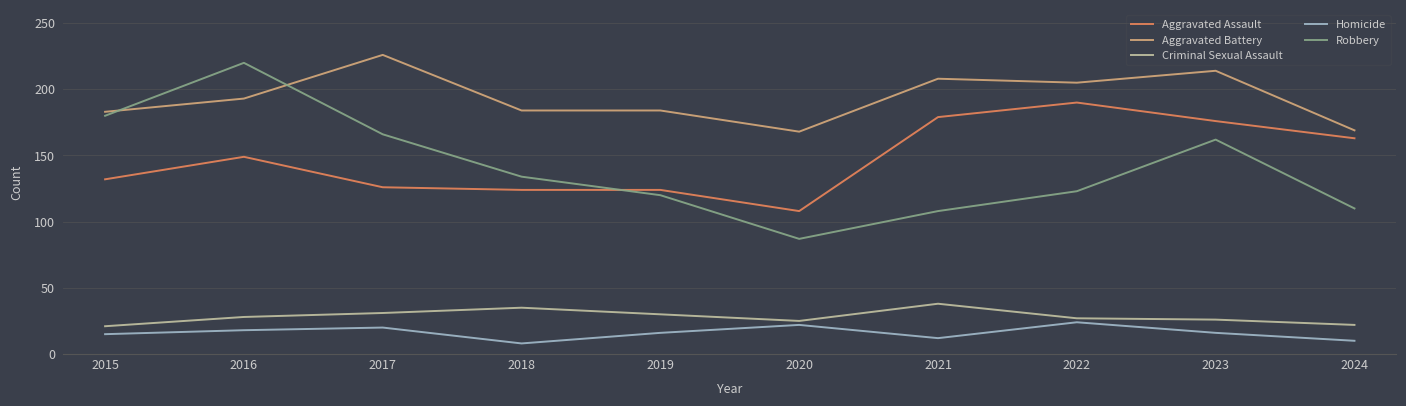

True or false: Homicide and Aggravated Assault cross at least once.

False